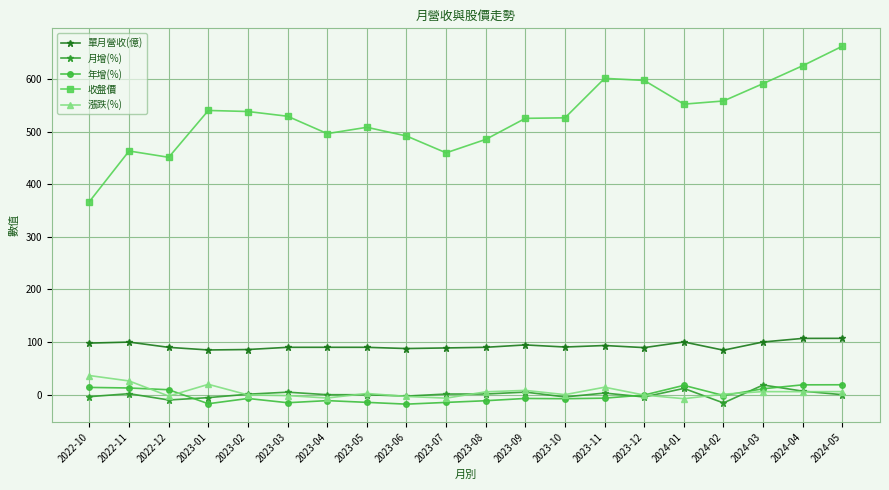

At which category does 漲跌(%) reach its first local valley?

2022-12